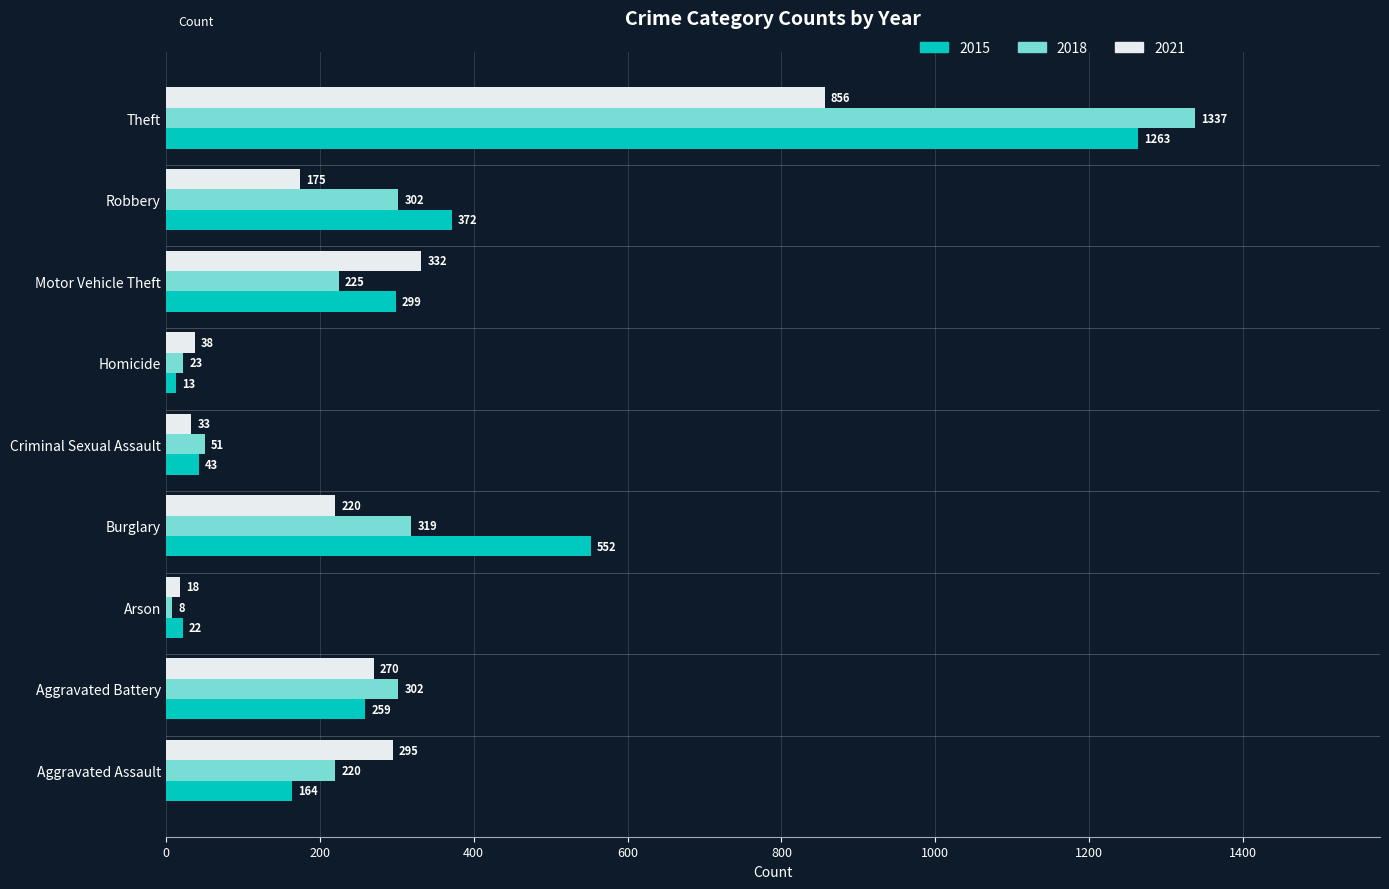

Rank the series by their average value, from highest to lowest.

2015, 2018, 2021